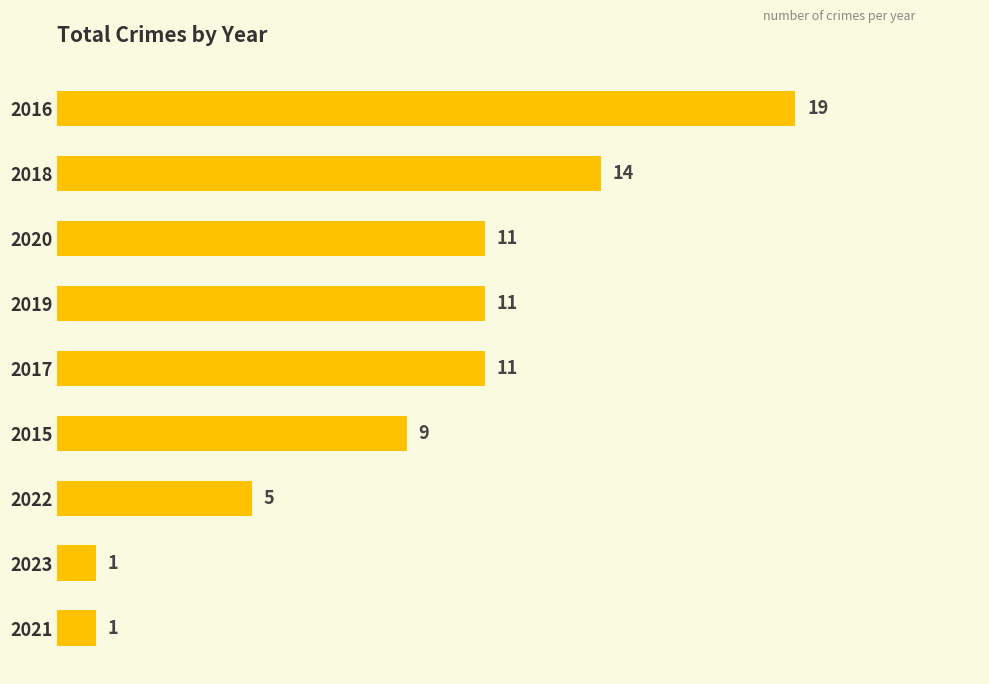

Reading top to bottom, extract all data points from this chart.

19	14	11	11	11	9	5	1	1